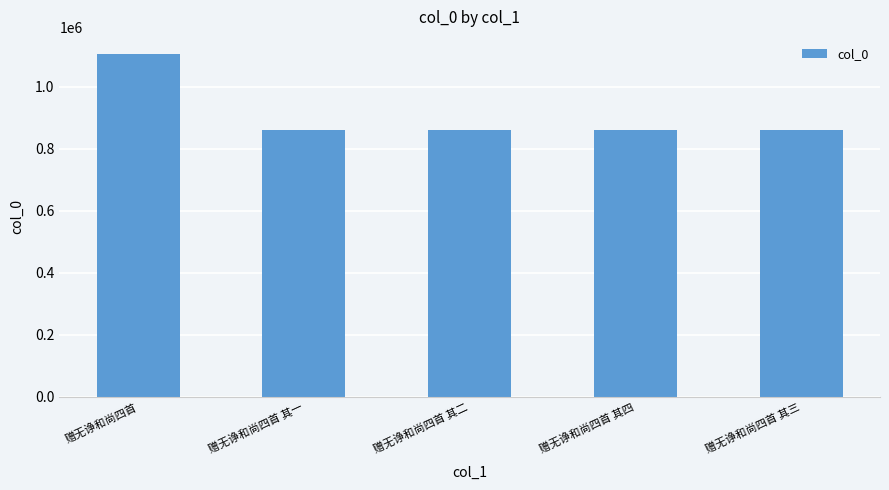

What is the approximate value at 赠无诤和尚四首 其二?

859907